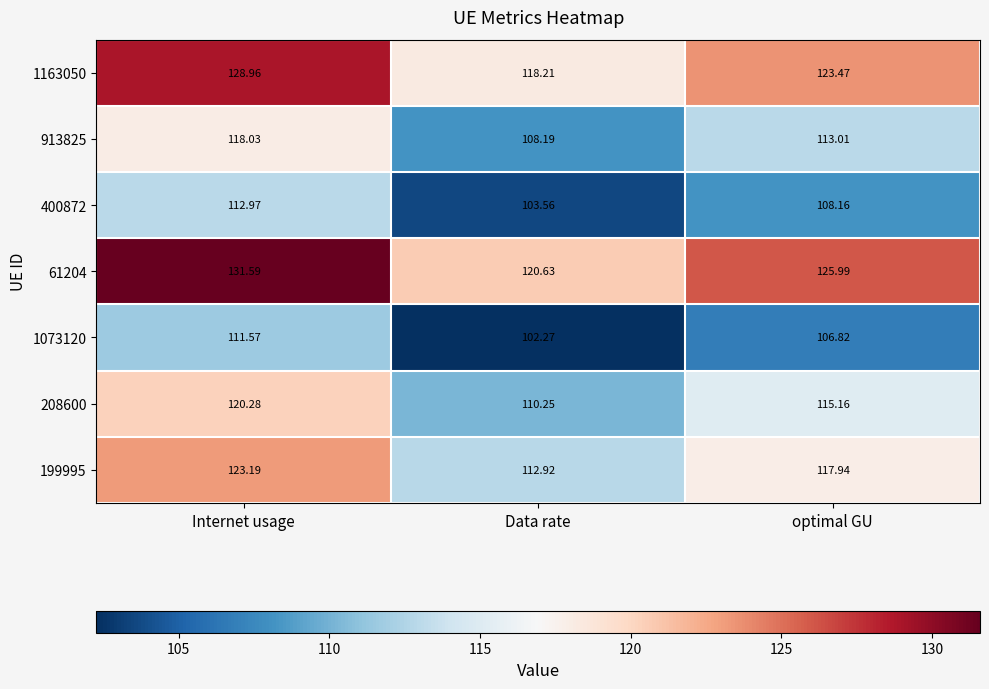

At which category is the sum across all series the highest?

Internet usage